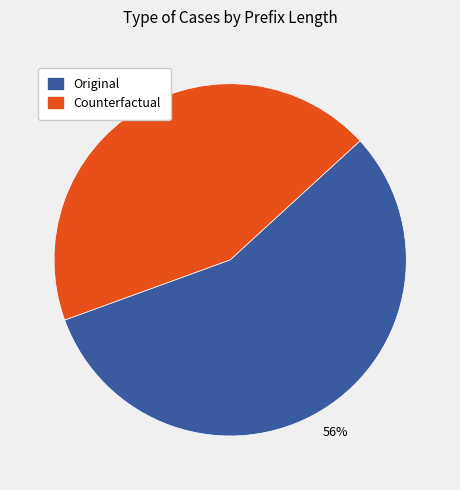

Which slice is the largest?

Original